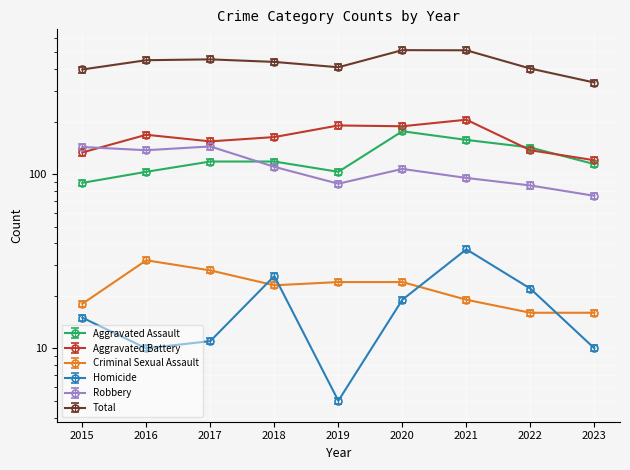

Which category has the lowest value in the Criminal Sexual Assault series?

2022